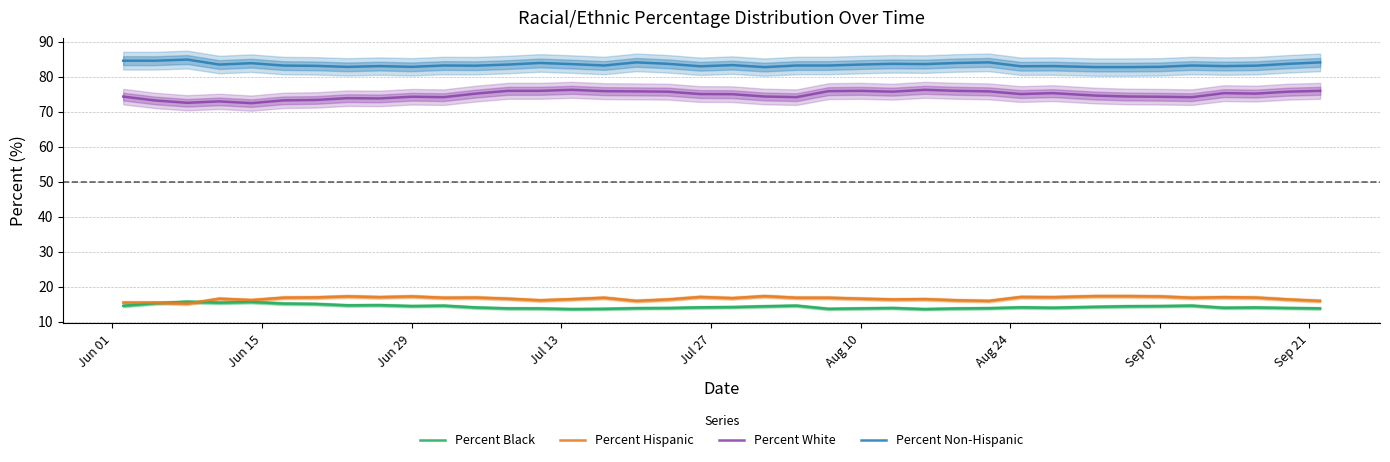

Reading right to left, list all the values displayed in this chart.

Percent Black: 13.8	13.9	14.0	13.9	14.6	14.4	14.4	14.2	13.9	14.1	13.8	13.8	13.6	13.9	13.8	13.6	14.6	14.4	14.1	14.1	13.9	13.8	13.6	13.6	13.8	13.8	14.0	14.6	14.4	14.7	14.6	15.0	15.2	15.6	15.4	15.7	15.3	14.5
Percent Hispanic: 15.9	16.3	16.9	17.0	16.8	17.2	17.3	17.3	17.0	17.0	15.9	16.1	16.4	16.3	16.5	16.8	16.8	17.3	16.7	17.0	16.3	15.9	16.8	16.4	16.1	16.5	16.9	16.8	17.2	17.0	17.2	16.9	16.8	16.1	16.5	15.1	15.4	15.4
Percent White: 76.0	75.7	75.2	75.3	74.1	74.3	74.3	74.6	75.3	75.0	75.8	76.0	76.2	75.7	76.0	75.9	74.1	74.3	75.0	75.0	75.7	75.8	75.9	76.2	76.0	76.0	75.2	74.1	74.3	73.8	73.9	73.3	73.2	72.4	72.9	72.5	73.2	74.3
Percent Non-Hispanic: 84.1	83.7	83.1	83.0	83.2	82.8	82.7	82.7	83.0	83.0	84.1	83.9	83.6	83.7	83.5	83.2	83.2	82.7	83.3	83.0	83.7	84.1	83.2	83.6	83.9	83.5	83.1	83.2	82.8	83.0	82.8	83.1	83.2	83.9	83.5	84.9	84.6	84.6